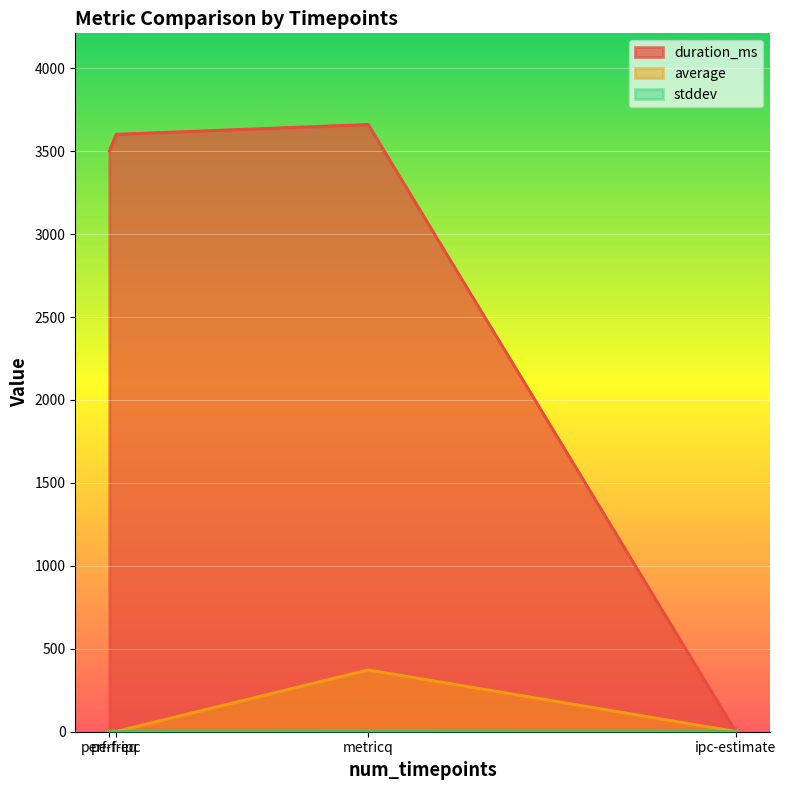

Which series has the largest total across all categories?

duration_ms